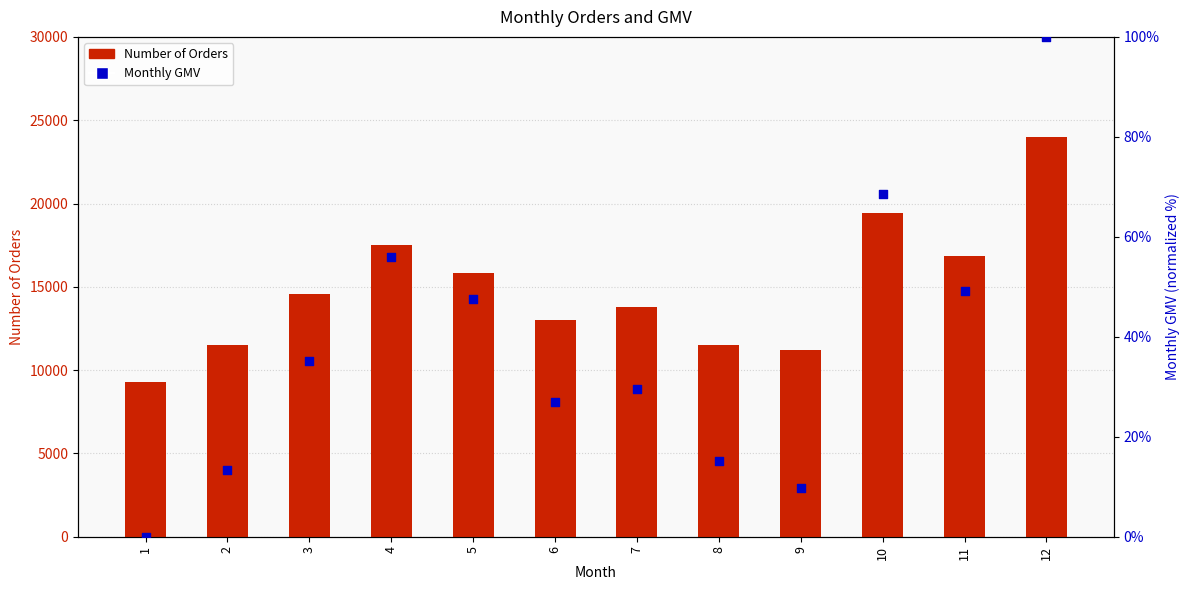

Which series has the largest Y range (max minus min)?

Number of Orders